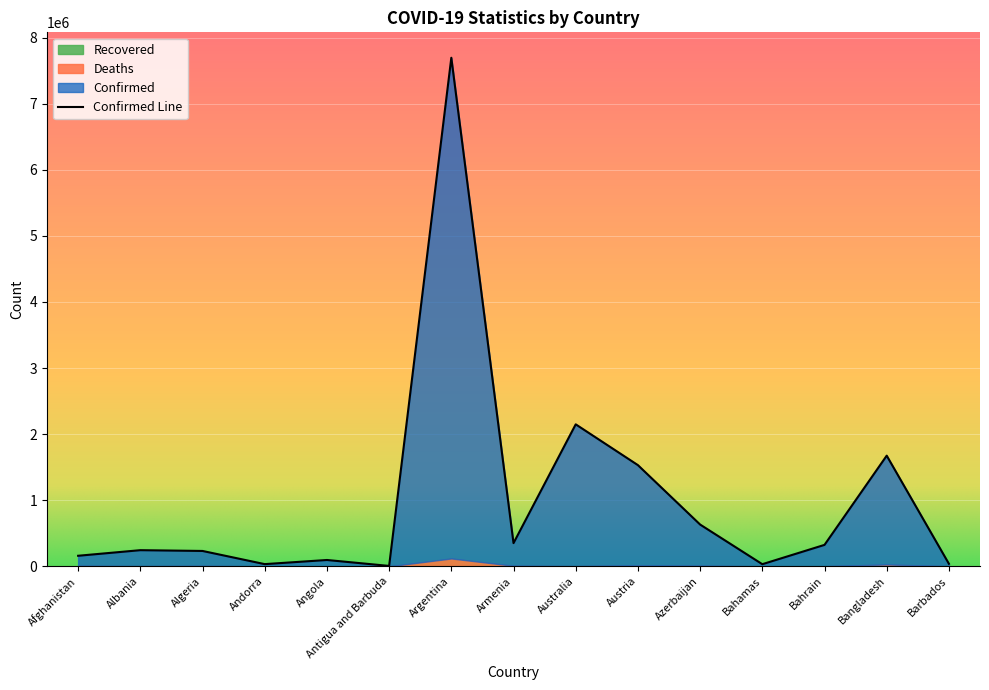

Which series has the largest total across all categories?

Confirmed